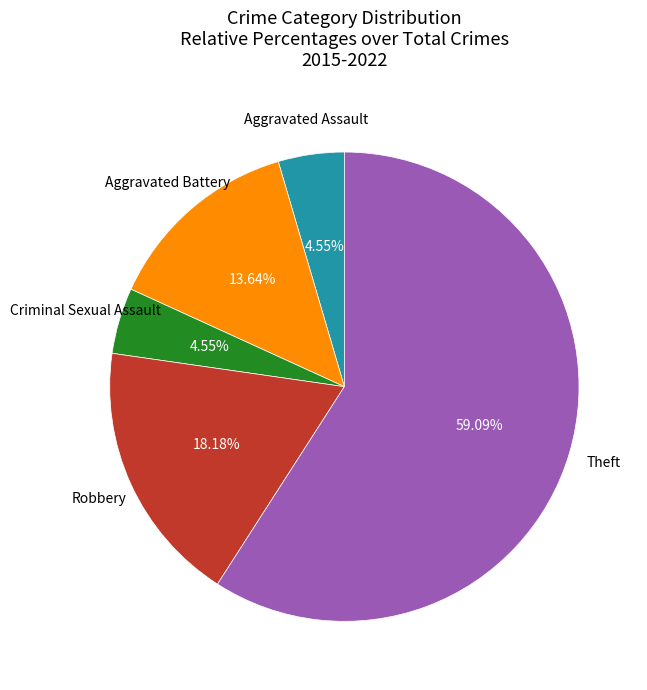

Does any single category account for the majority?

Yes